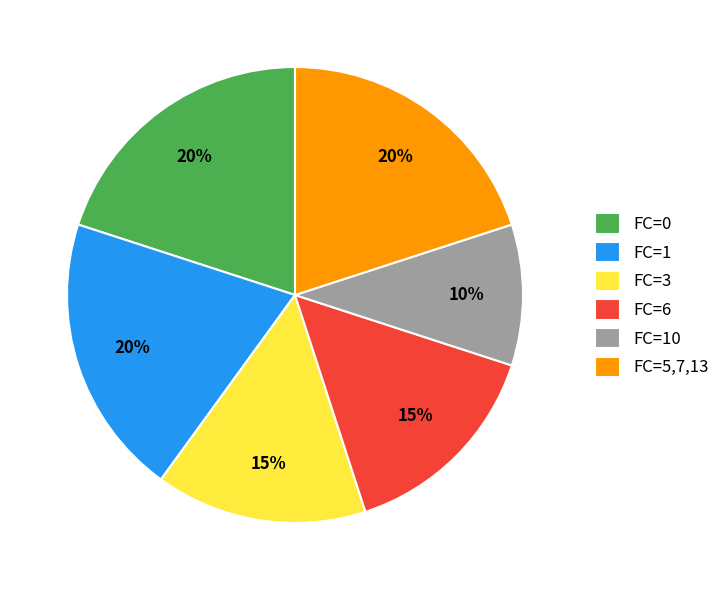

To the nearest percent, what percentage of the pie is FC=1?

20%